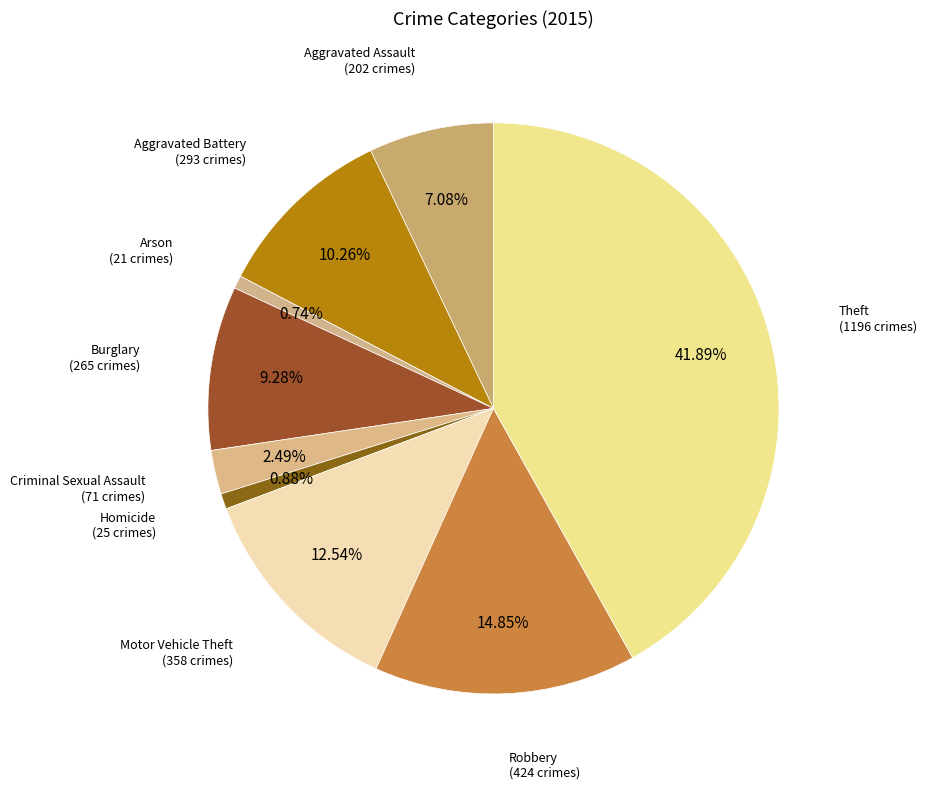

To the nearest percent, what percentage of the pie is Arson?

1%